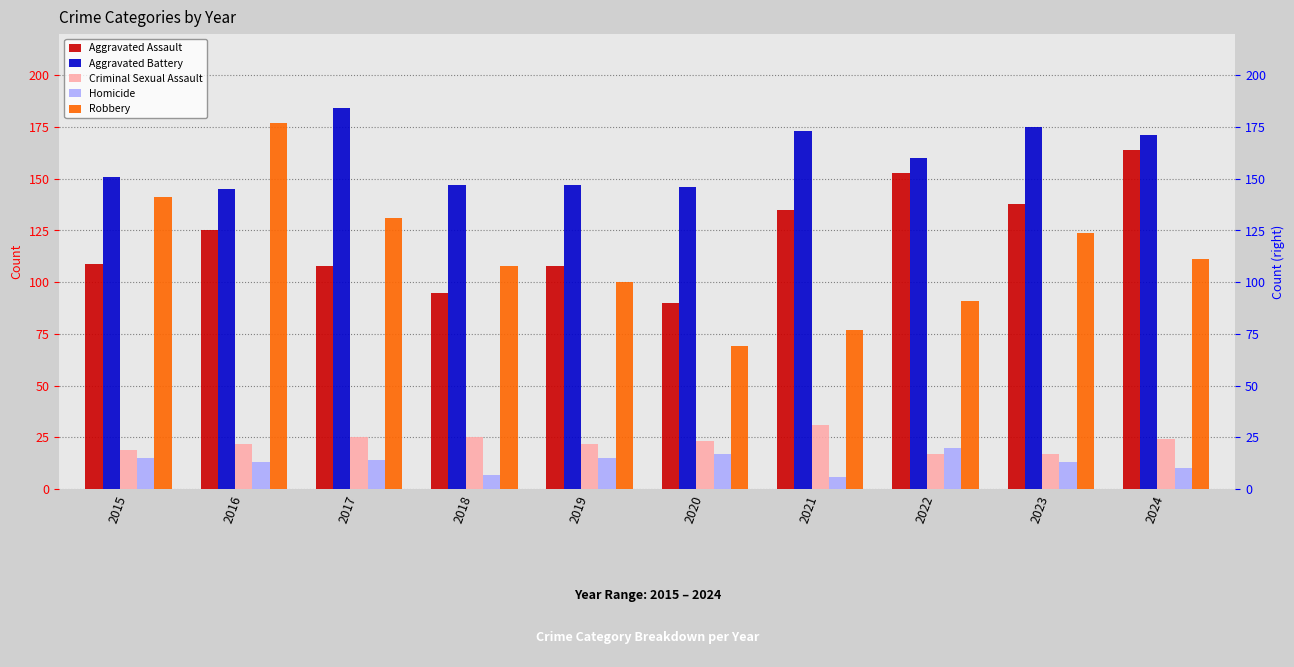

Rank the series by their maximum value, from lowest to highest.

Homicide, Criminal Sexual Assault, Aggravated Assault, Robbery, Aggravated Battery